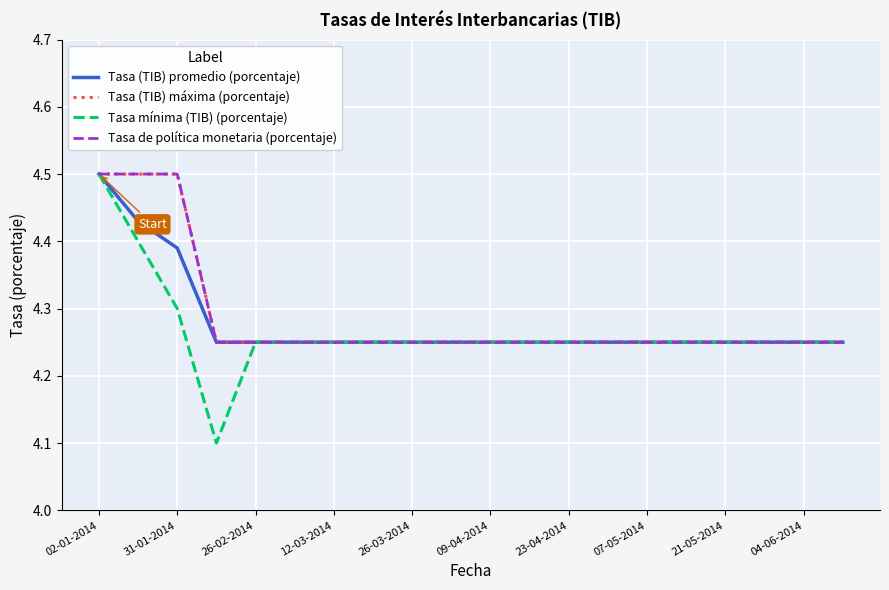

Is this an area chart (filled region under the line)?

No